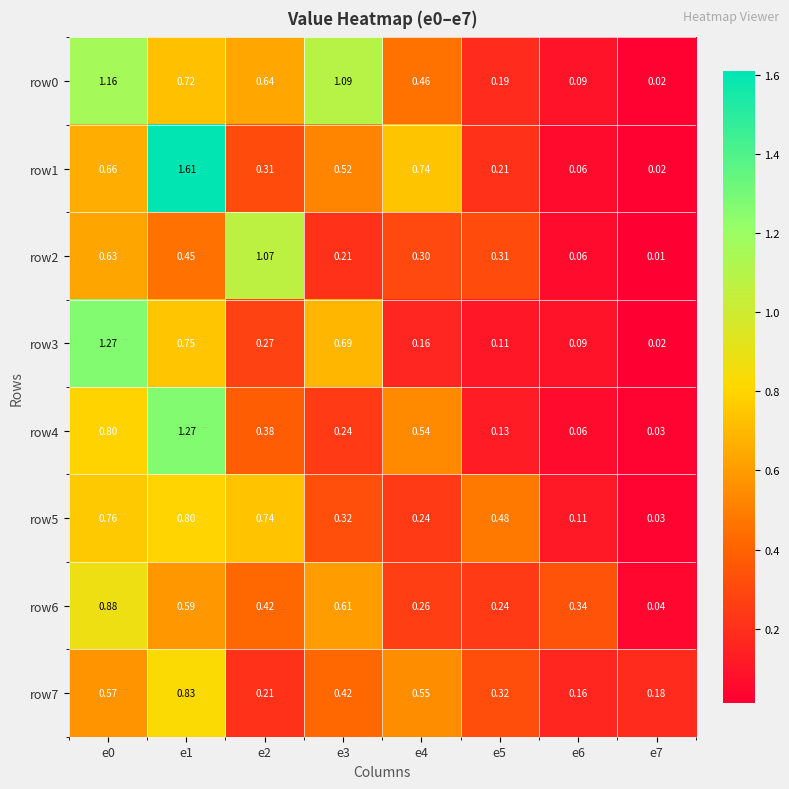

Rank the series at e0 from lowest to highest value.

row7, row2, row1, row5, row4, row6, row0, row3